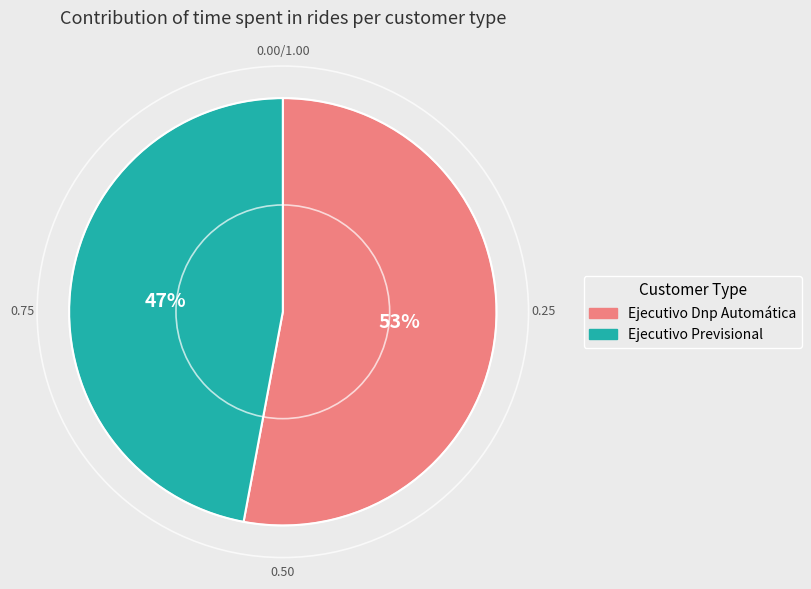

Count the number of slices in the pie.

2